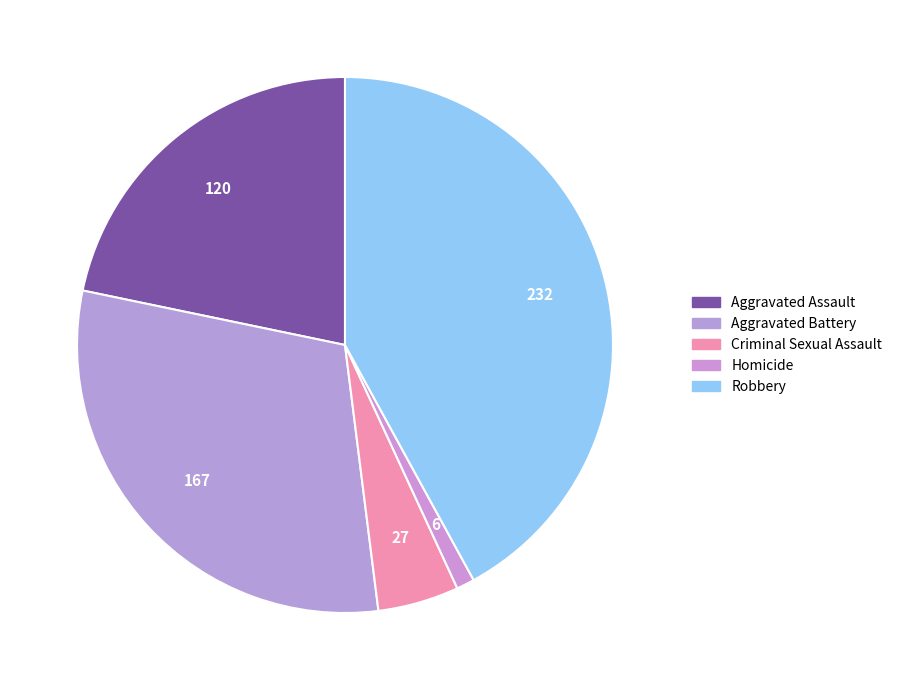

How many slices are in this pie chart?

5